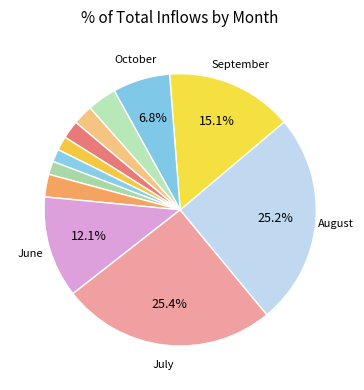

Is there any slice that represents more than half of the pie?

No